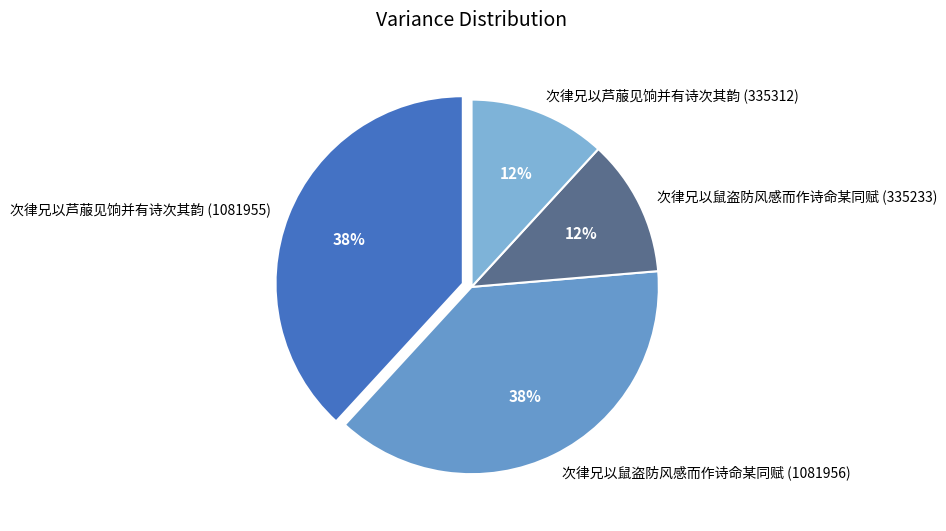

Do 次律兄以鼠盗防风感而作诗命某同赋 (335233) and 次律兄以芦菔见饷并有诗次其韵 (335312) together represent more than half of the pie?

No